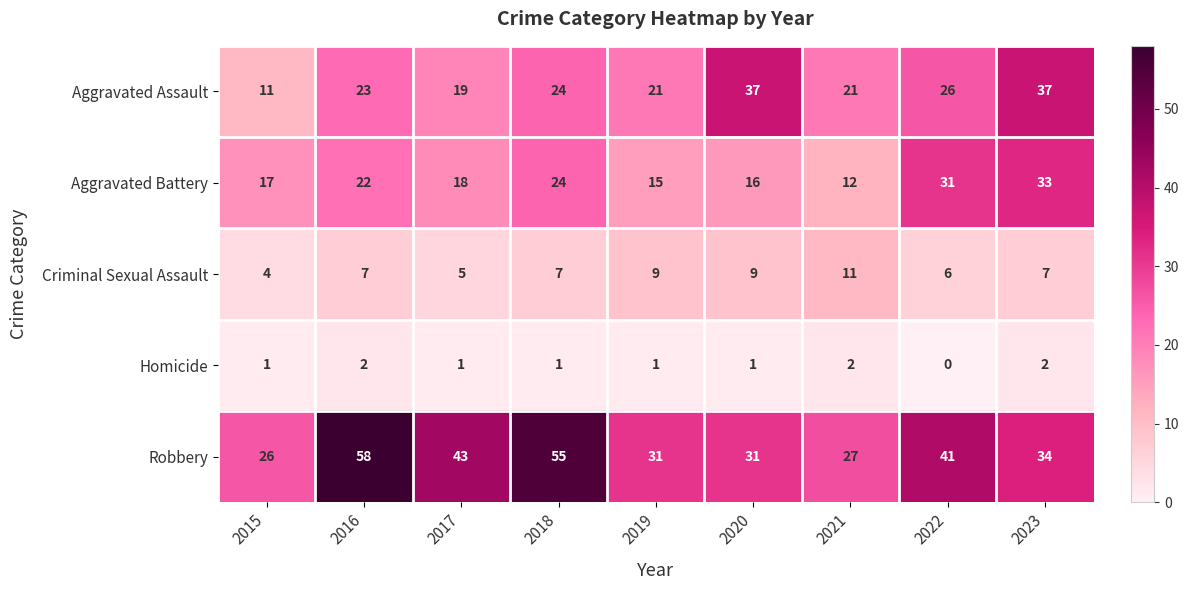

Which series changed the most between 2016 and 2022?

Robbery